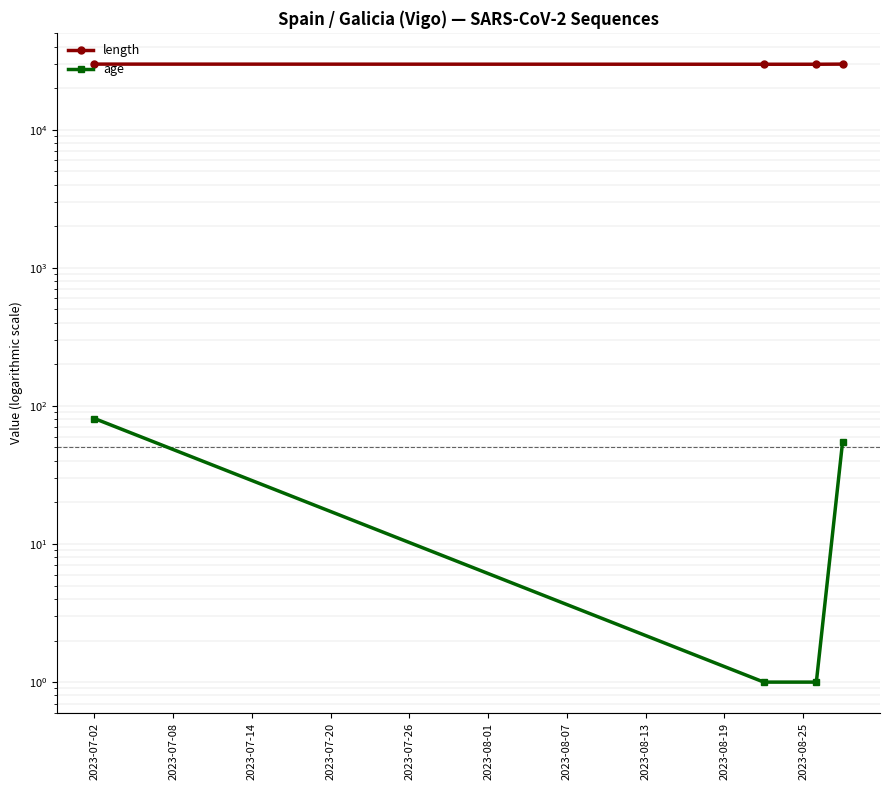

What is the value of the age point at the 2nd from the left?

1